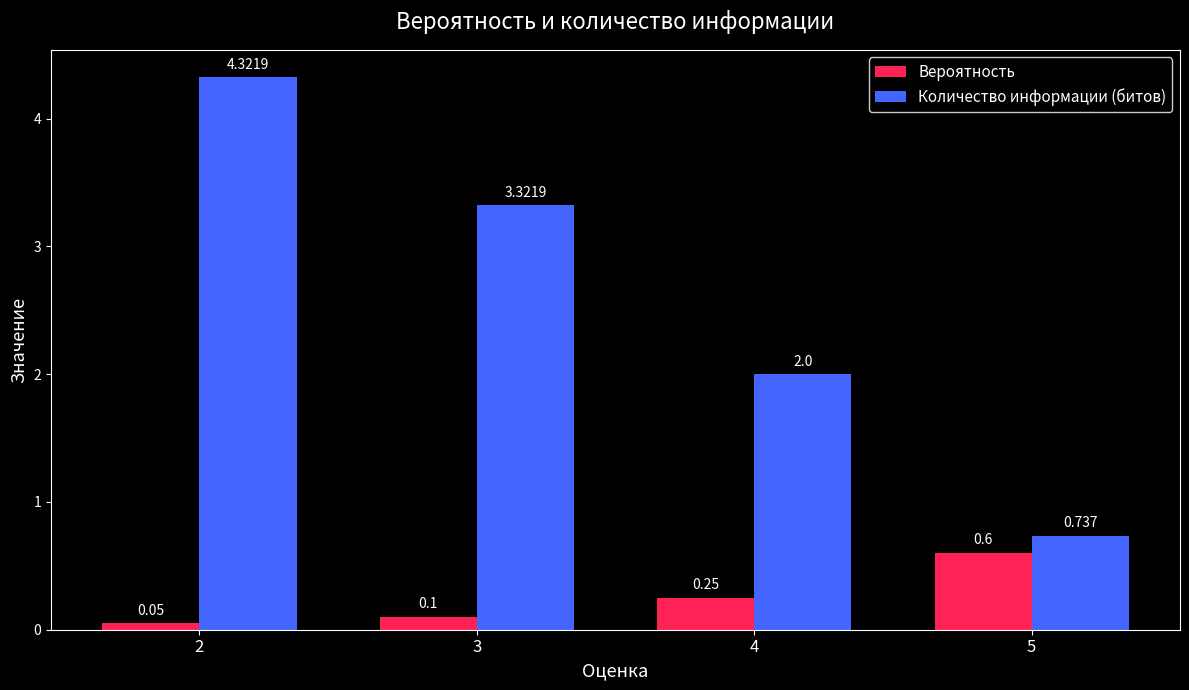

List the series in order of their peak value, highest first.

Количество информации (битов), Вероятность